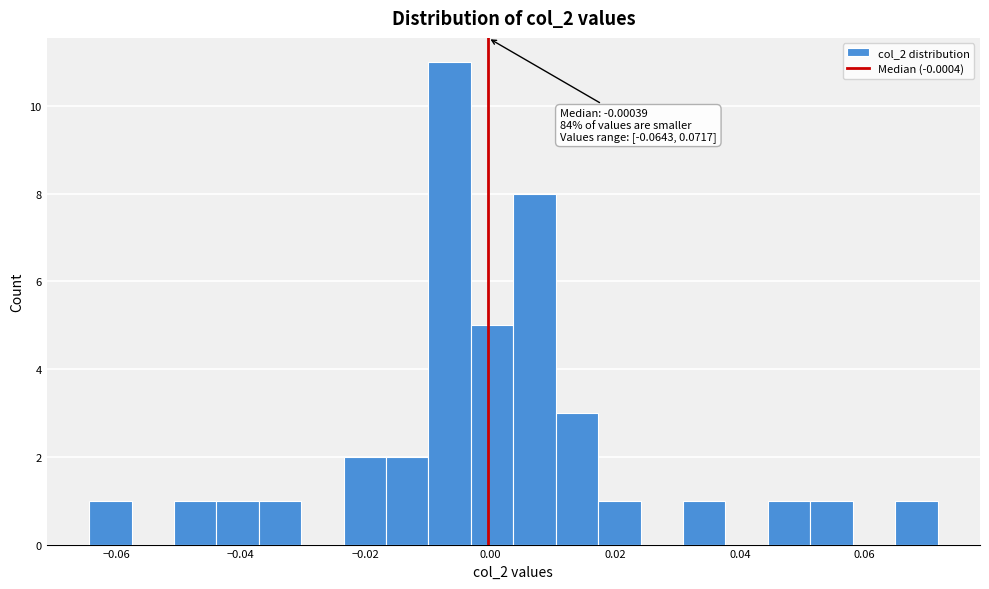

Read against the x-axis, roughly where is the centre of the tallest bar?

-0.006